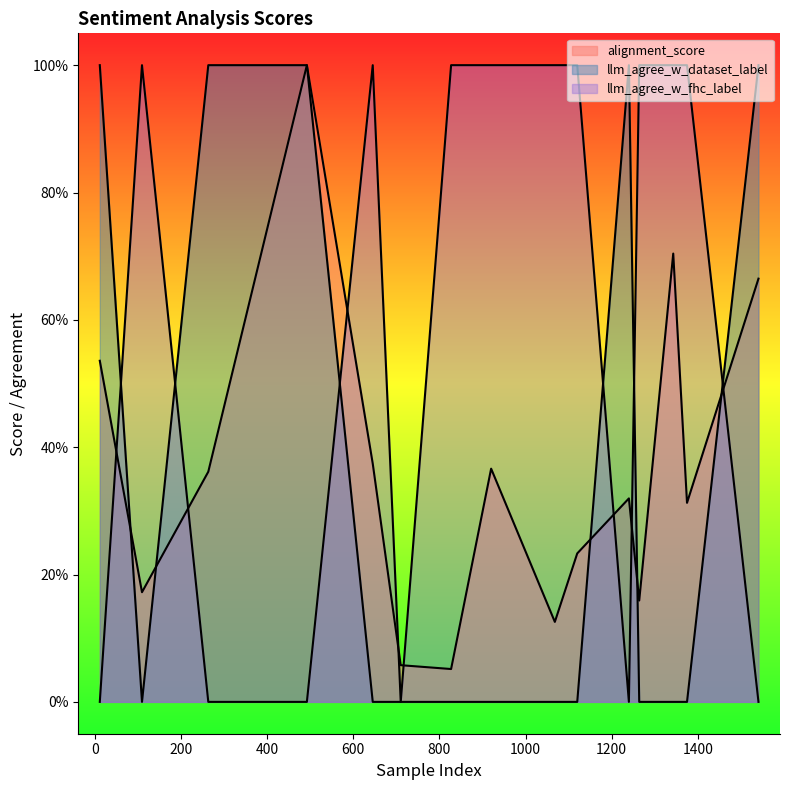

How many lines are shown in the chart?

3